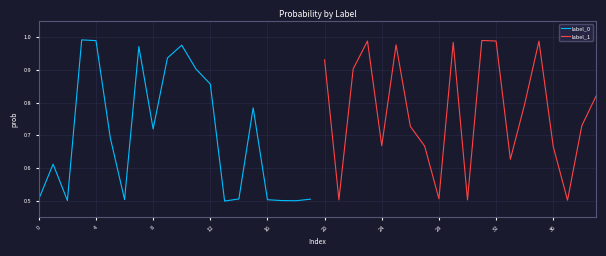

How many interior local peaks does the label_1 series have?

5